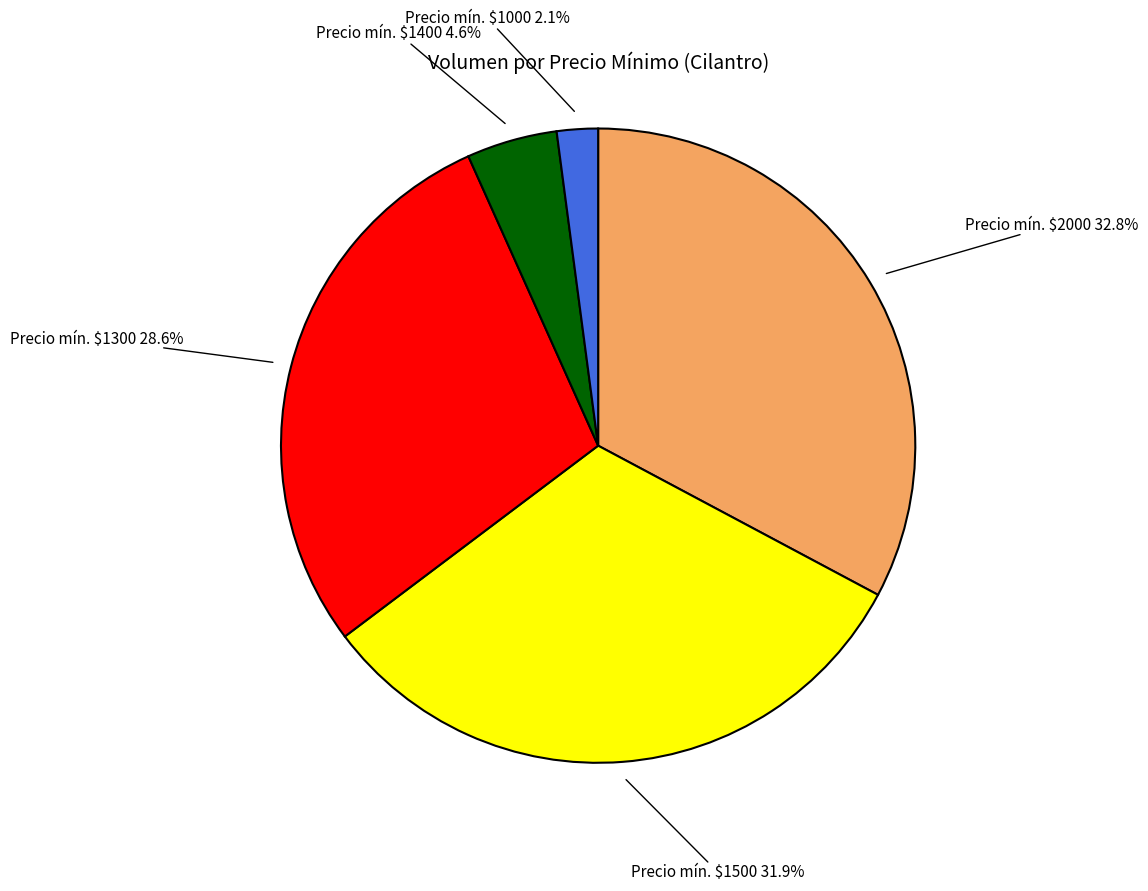

How much of the chart is everything except Precio mín. $1500?

68.1%